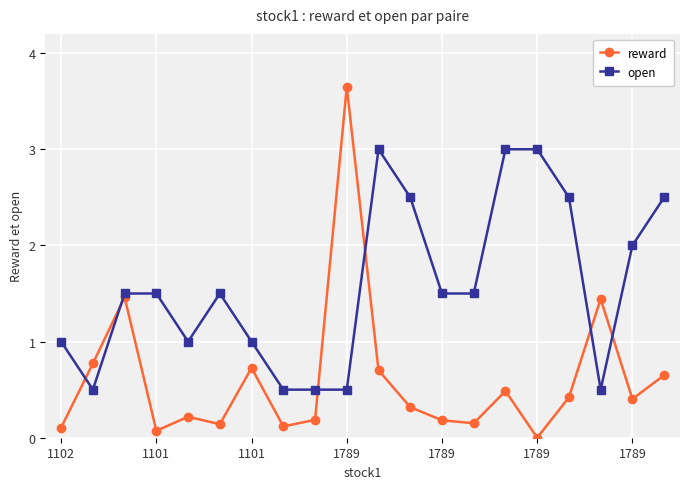

Which series has the largest total across all categories?

open